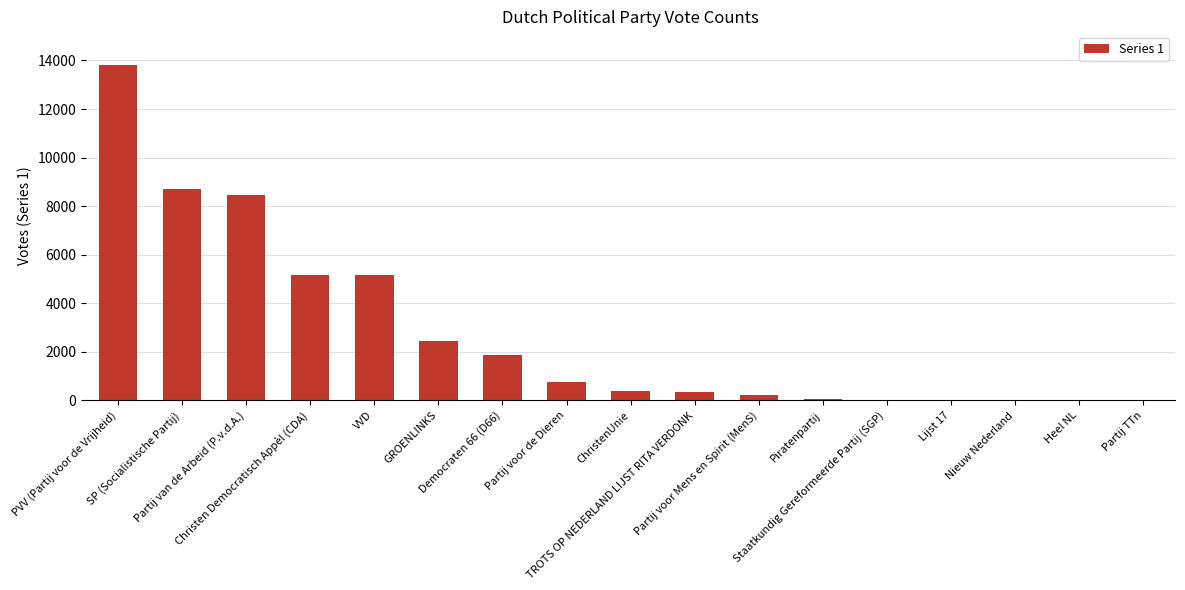

What is the maximum value shown in the chart?

13818